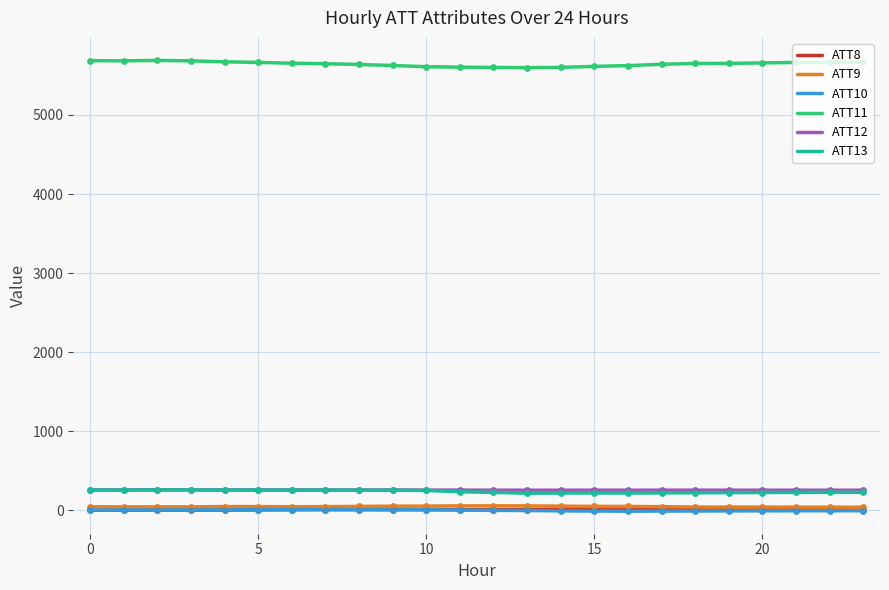

Which series has the largest total across all categories?

ATT11